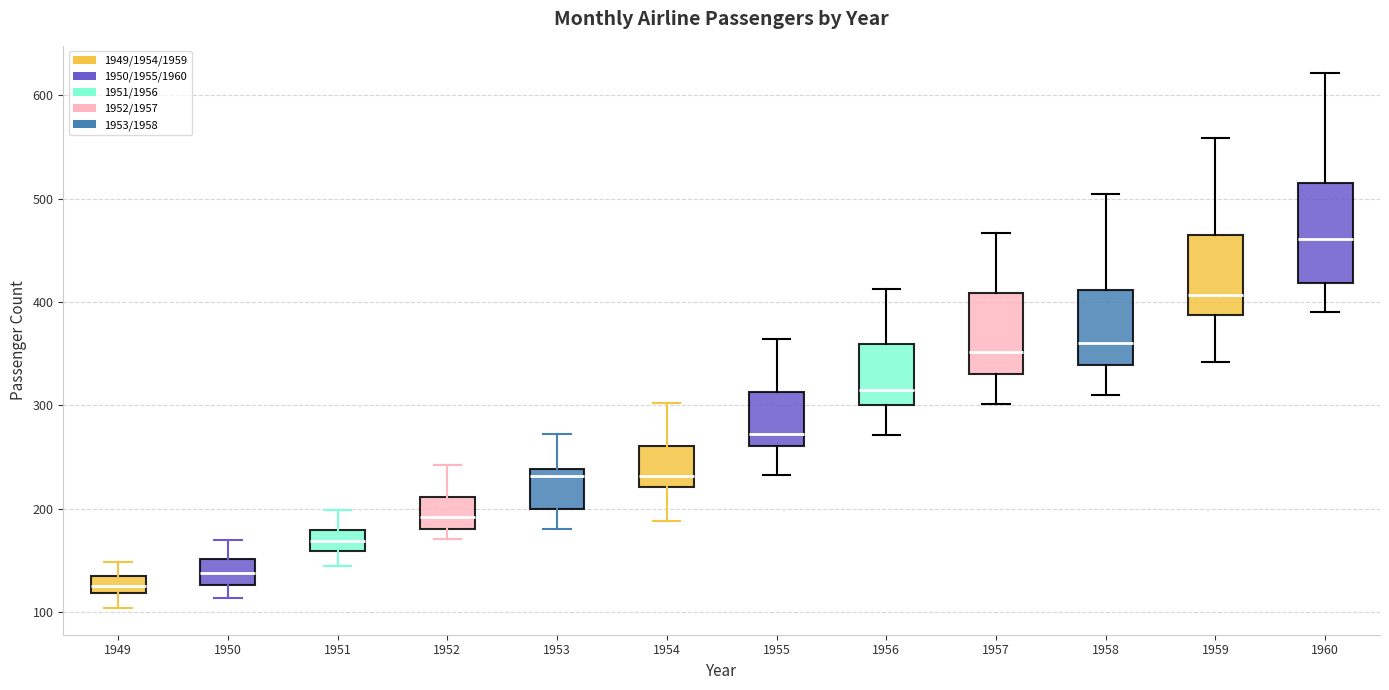

Reading left to right, read every box against the y-axis: the position of its median line, the range the box covers, and the ends of its whiskers. The values are not printed on the chart, so give them approximately, as read against the axis.

1949: median 130, box 120 to 140, whiskers 100 to 150
1950: median 140, box 130 to 150, whiskers 110 to 170
1951: median 170, box 160 to 180, whiskers 150 to 200
1952: median 190, box 180 to 210, whiskers 170 to 240
1953: median 230, box 200 to 240, whiskers 180 to 270
1954: median 230, box 220 to 260, whiskers 190 to 300
1955: median 270, box 260 to 310, whiskers 230 to 360
1956: median 320, box 300 to 360, whiskers 270 to 410
1957: median 350, box 330 to 410, whiskers 300 to 470
1958: median 360, box 340 to 410, whiskers 310 to 510
1959: median 410, box 390 to 470, whiskers 340 to 560
1960: median 460, box 420 to 510, whiskers 390 to 620